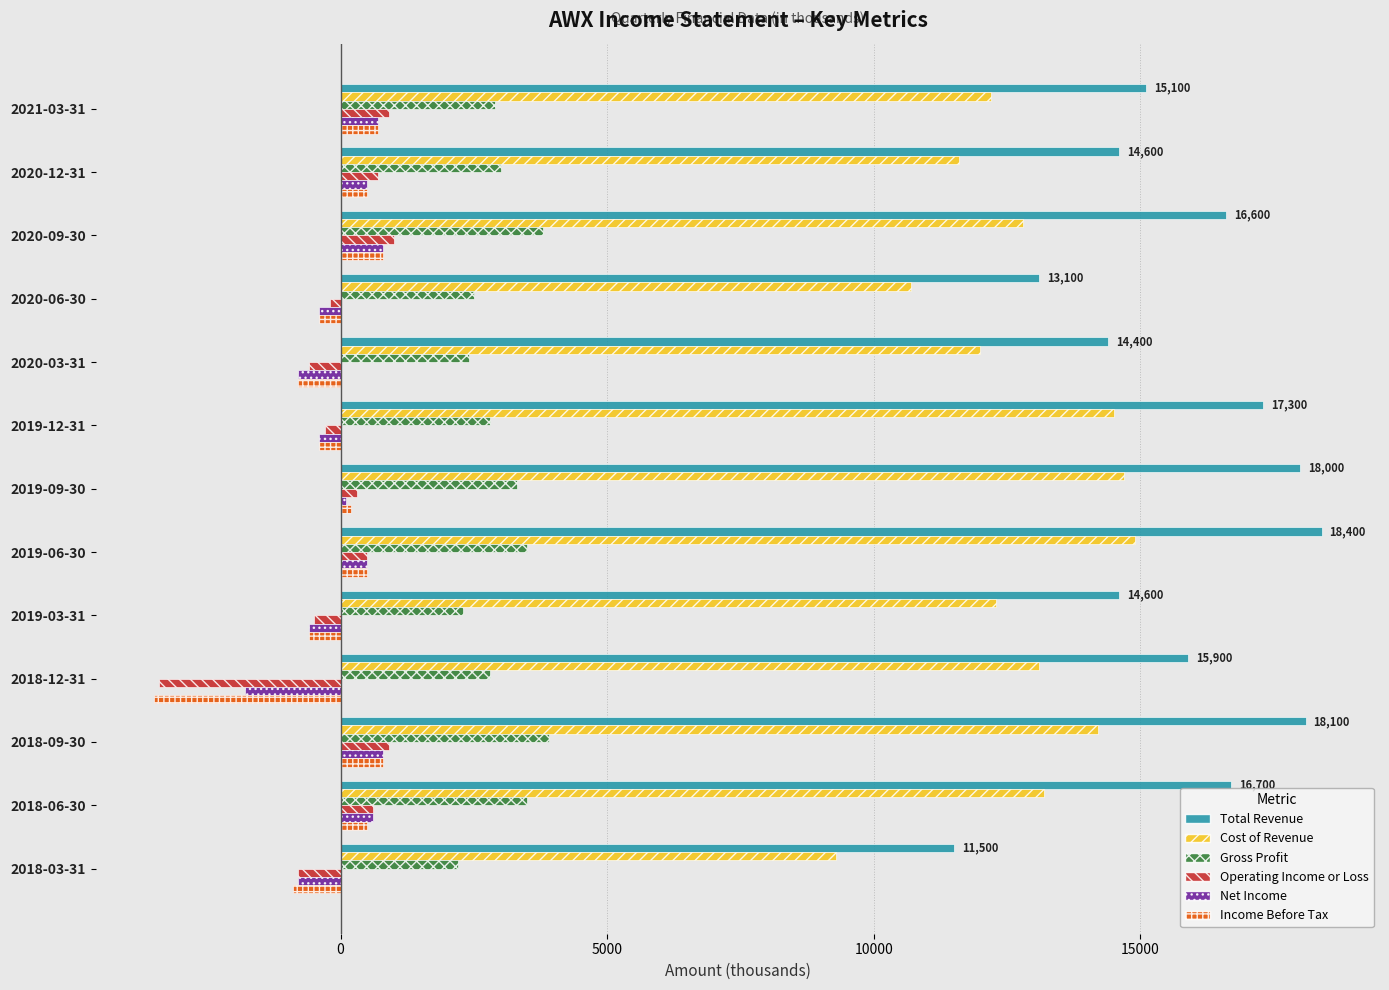

Which category has the lowest value across all series?

2018-12-31